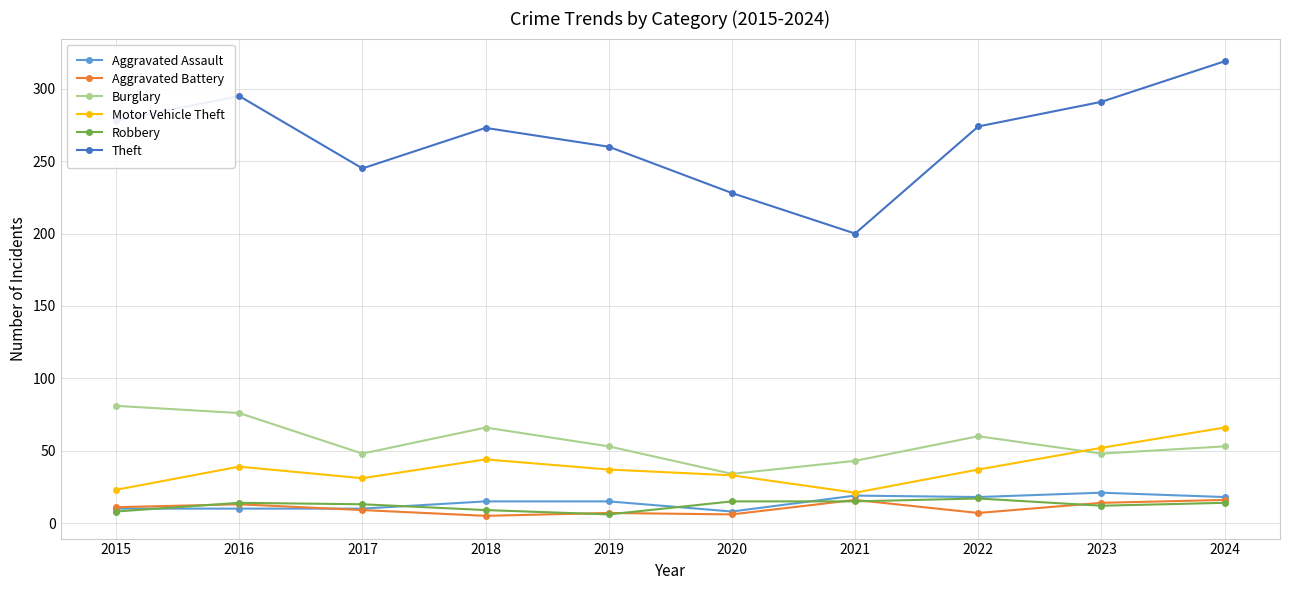

How many data points does each series have?

10